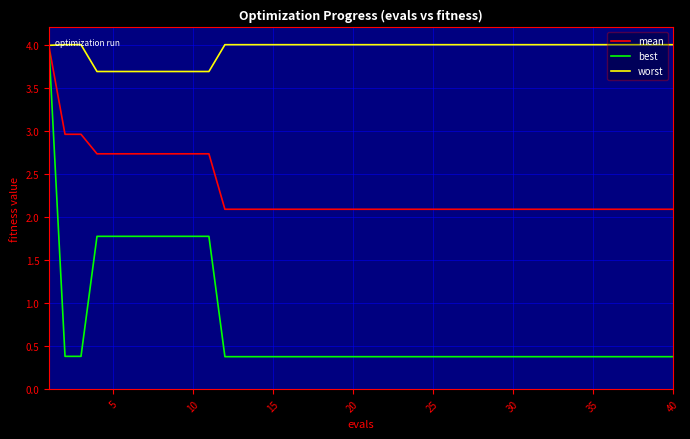

Which series has the largest total across all categories?

worst